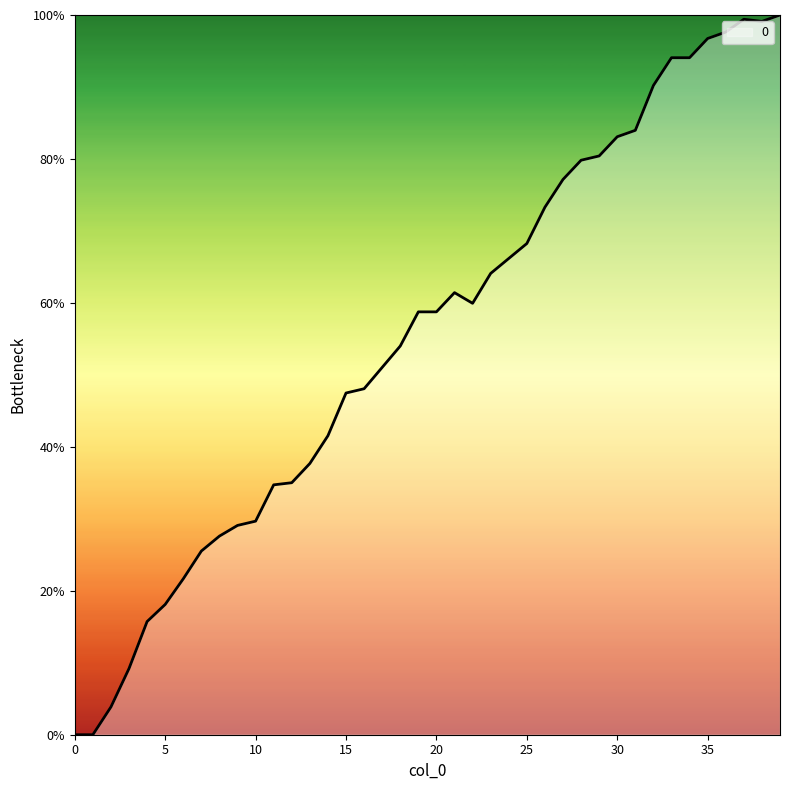

Does the chart have visible grid lines?

No